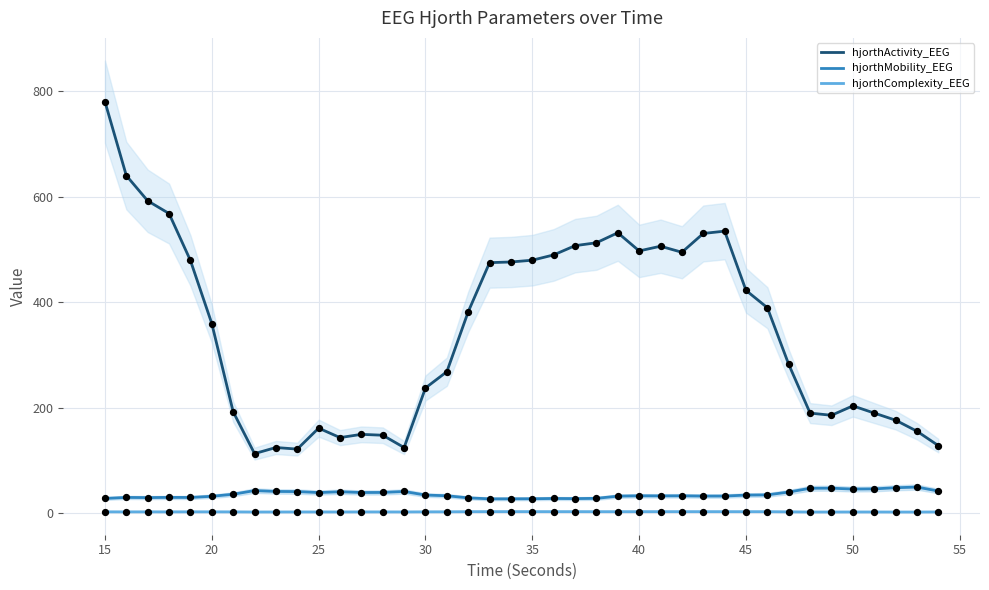

Which series contains the highest Y value?

hjorthActivity_EEG